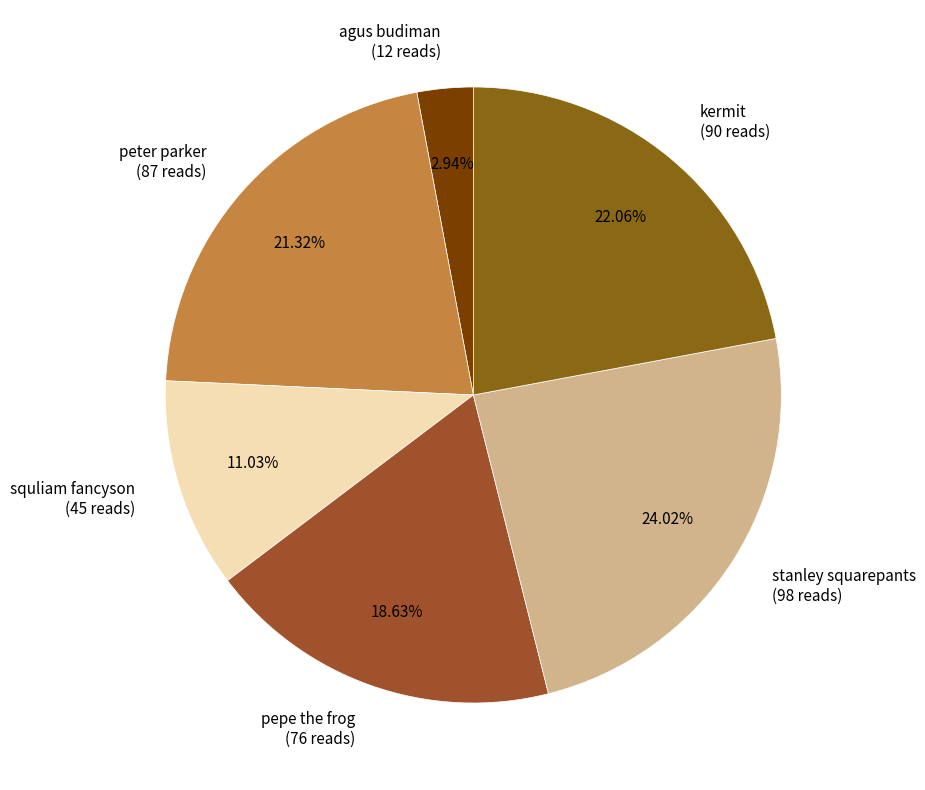

Which has a higher value, squliam fancyson or agus budiman?

squliam fancyson